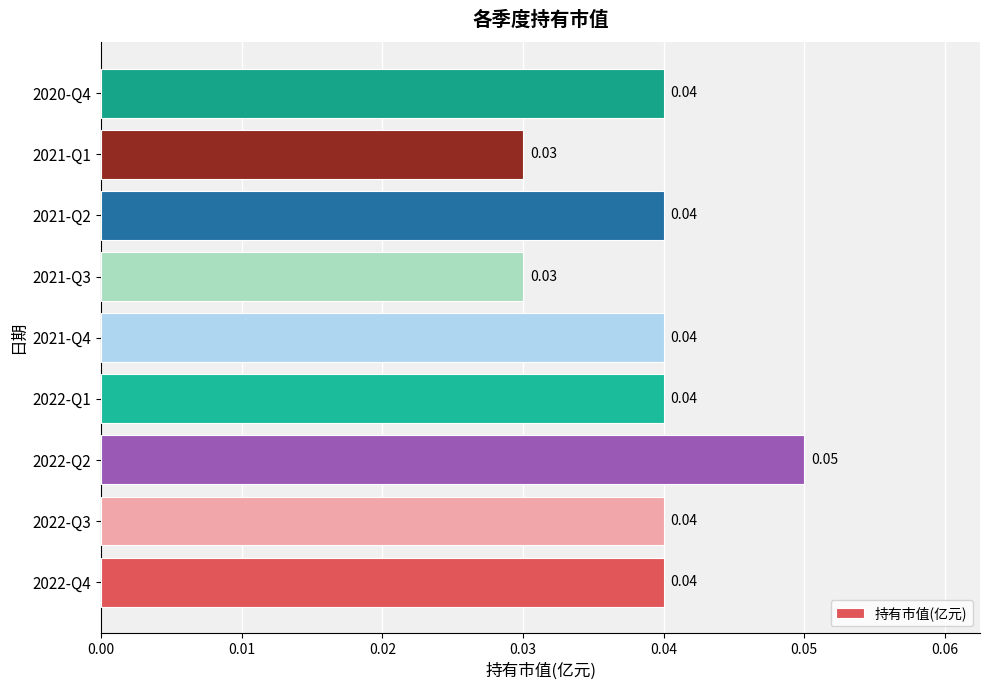

Which has a higher value, 2021-Q1 or 2021-Q2?

2021-Q2